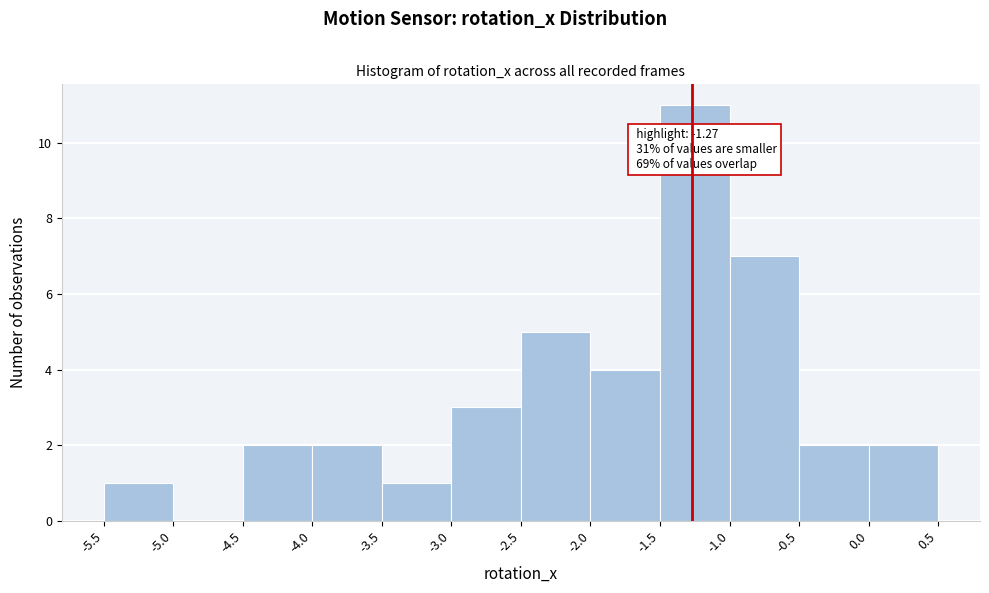

Over which range of the x-axis is the bar tallest?

-1.5 to -1.0